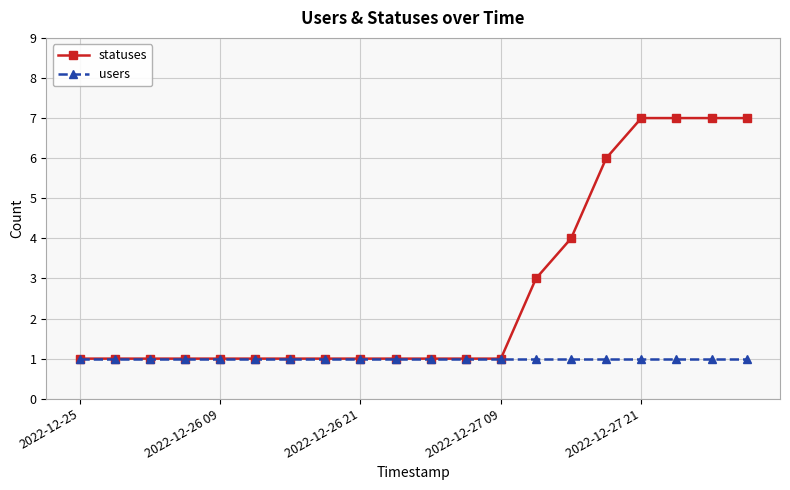

Which series has the largest total across all categories?

statuses